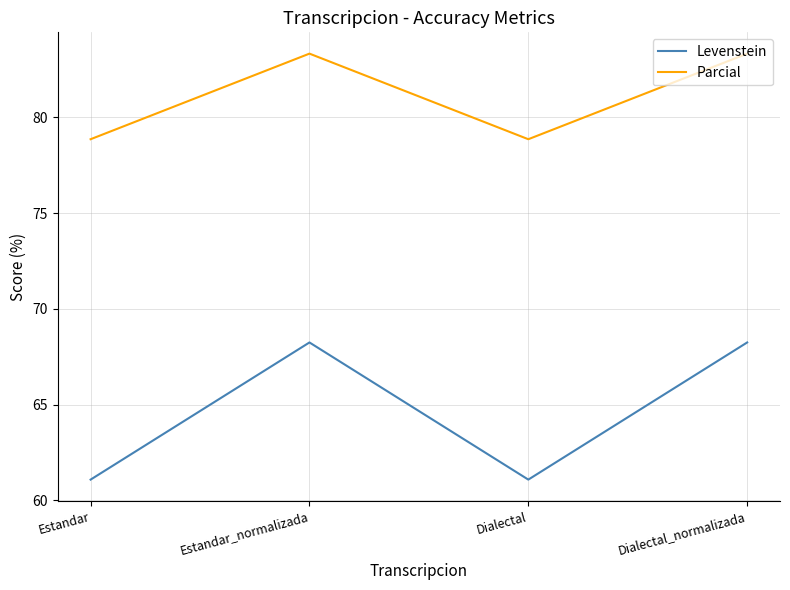

True or false: Levenstein and Parcial cross at least once.

False